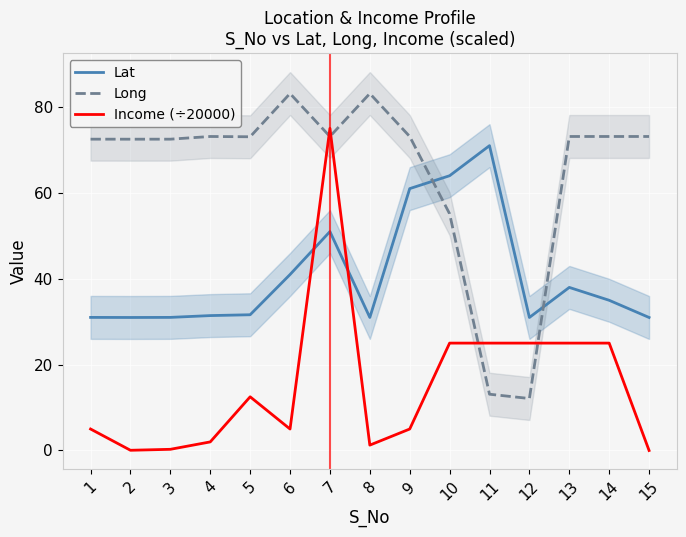

Which series has the largest total across all categories?

Long